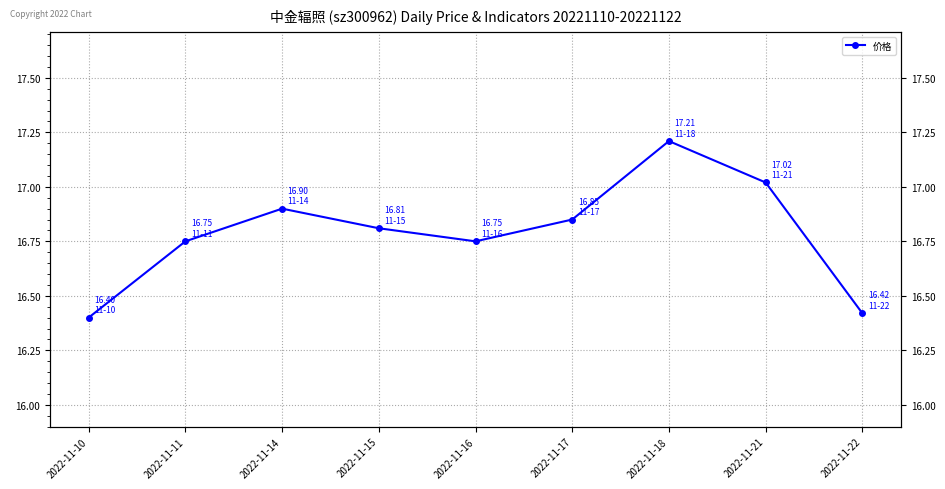

What is the average value?

16.8